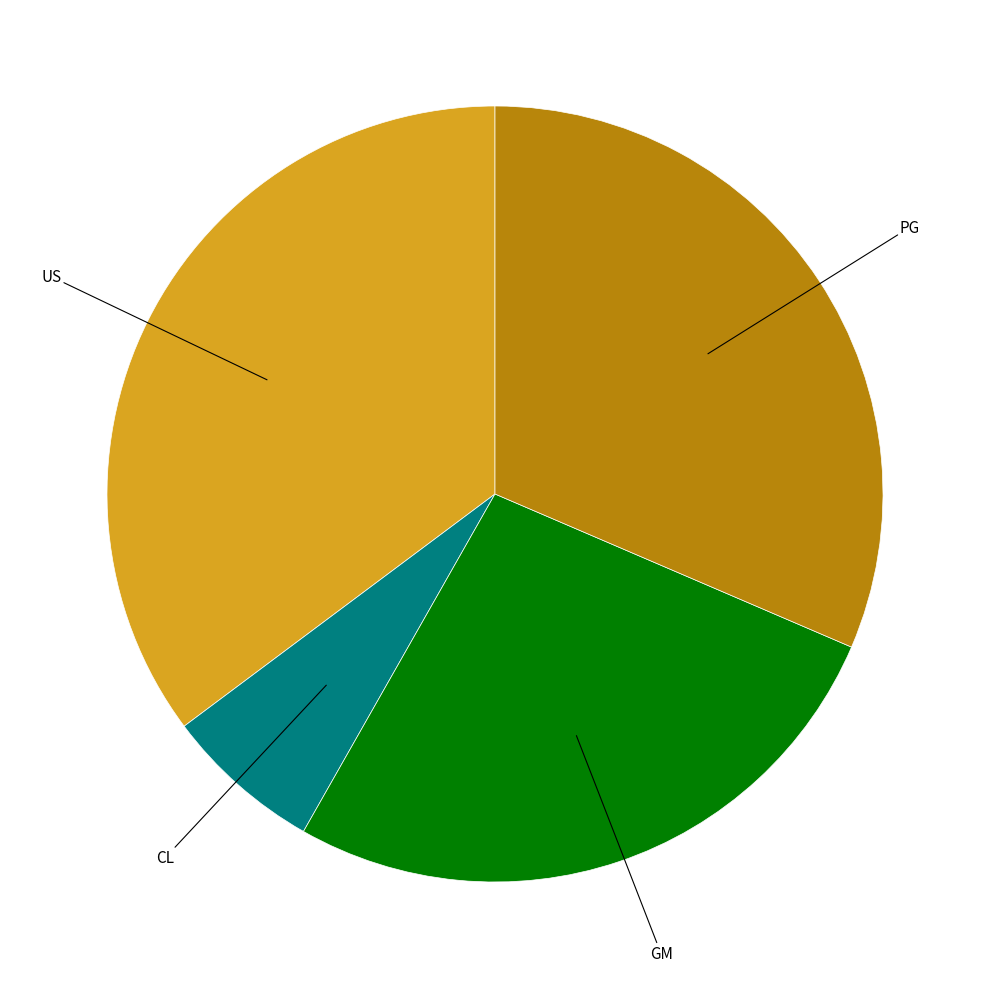

Is there any slice that represents more than half of the pie?

No